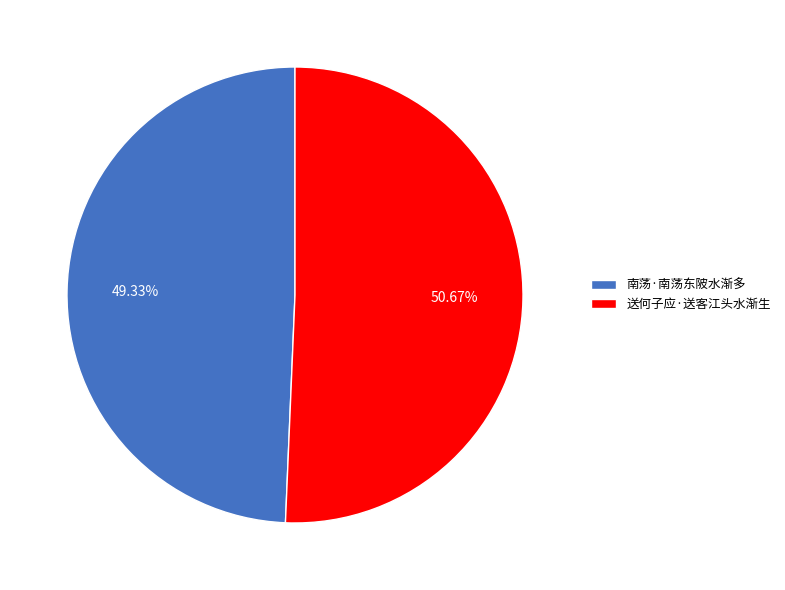

Which slice is the largest?

送何子应·送客江头水渐生